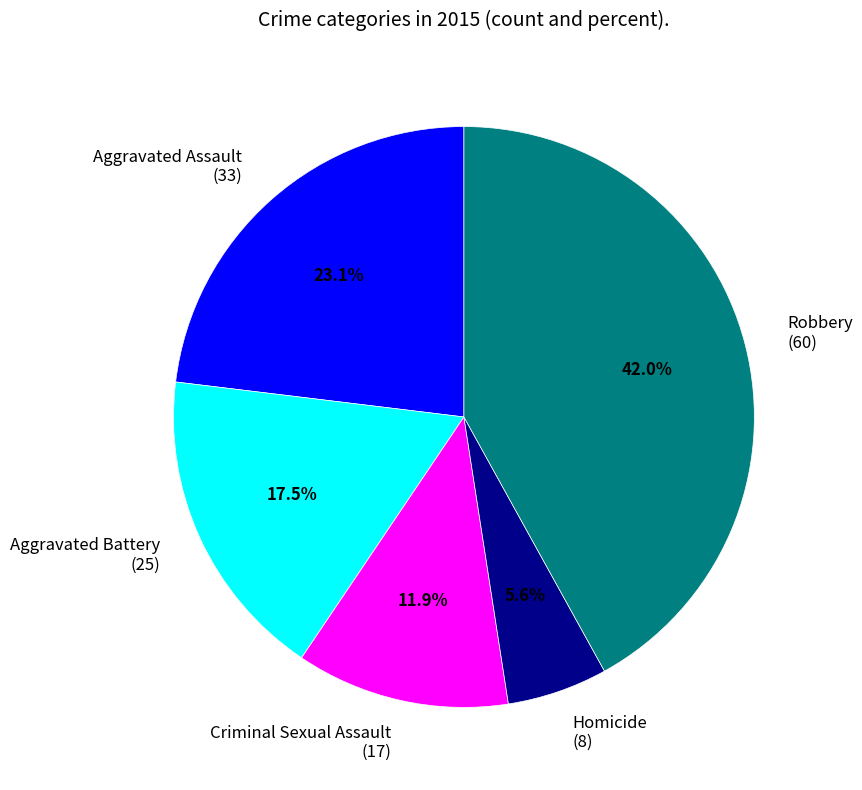

To the nearest percent, what is the combined percentage of Aggravated Assault and Criminal Sexual Assault?

35%